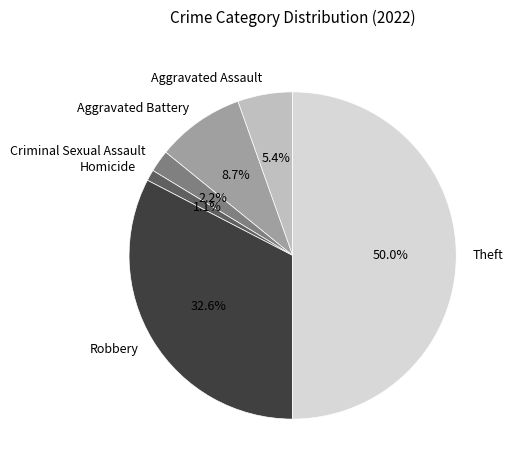

To the nearest percent, what is the combined percentage of Homicide and Robbery?

34%